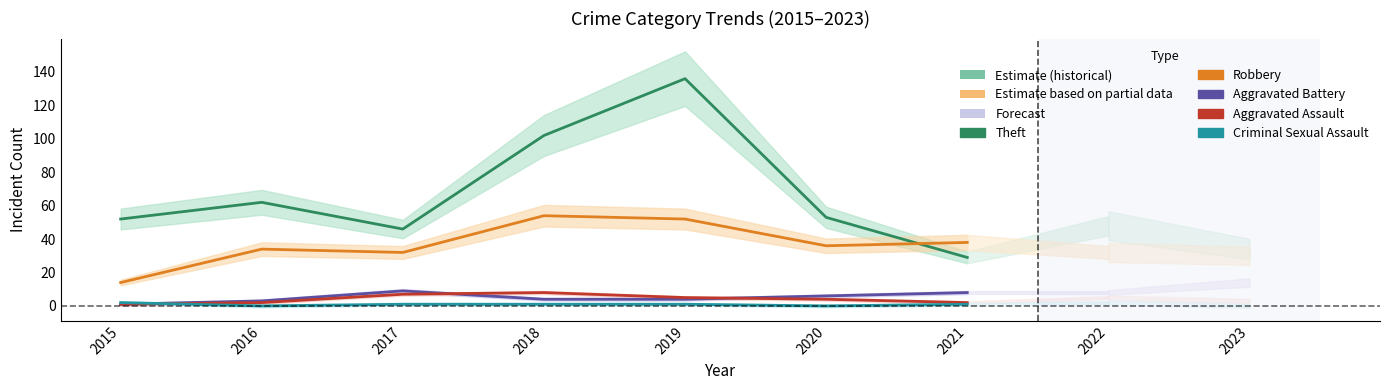

Is the value of Aggravated Battery at 2015 greater than the value of Theft at 2016?

No